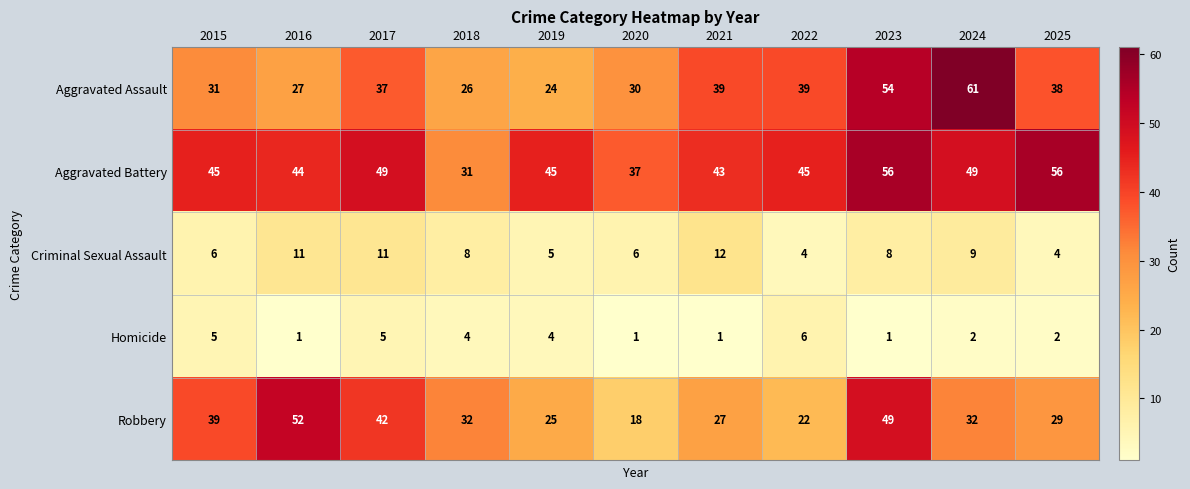

Between 2021 and 2025, which series saw the biggest shift?

Aggravated Battery